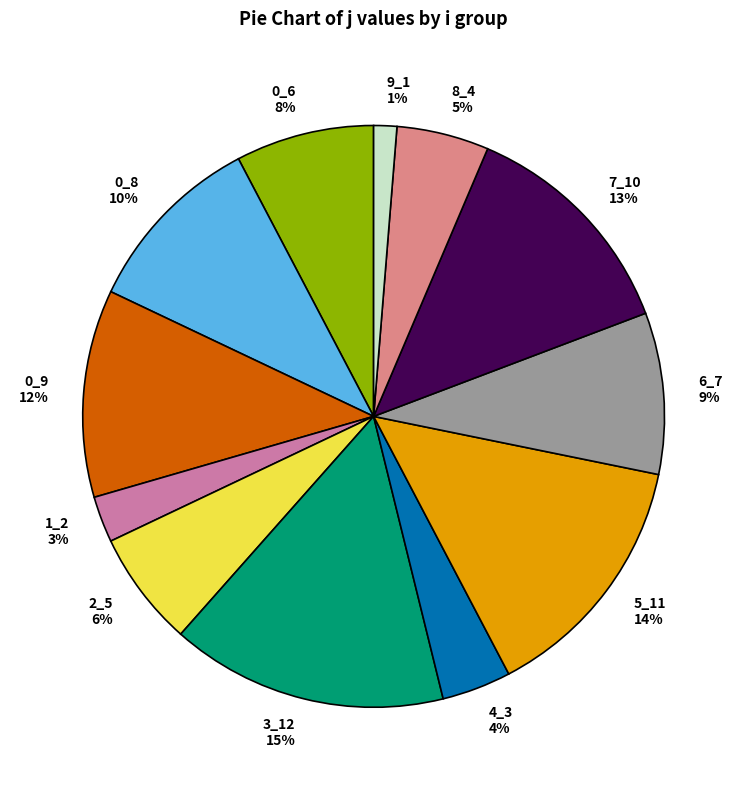

Which has a higher value, 2_5 or 3_12?

3_12